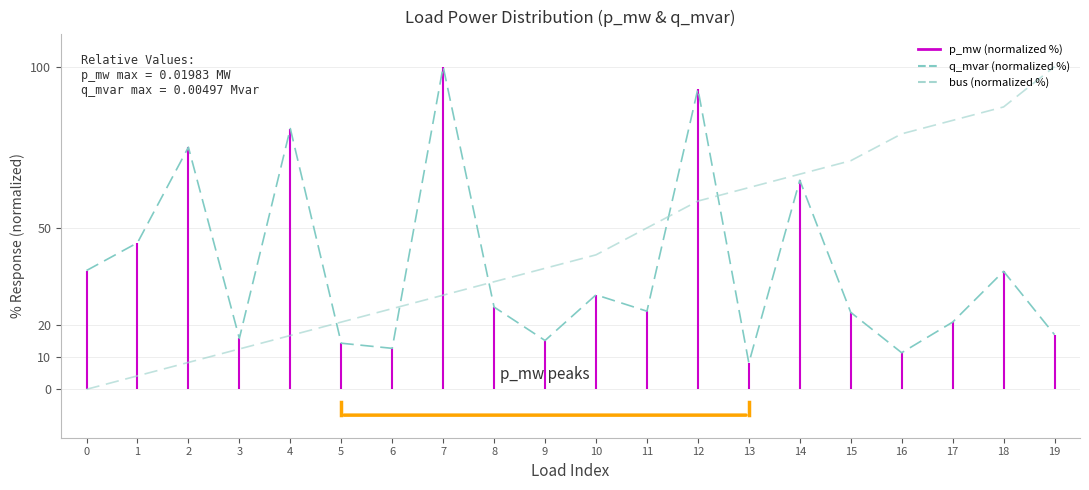

How many series are shown in this chart?

2